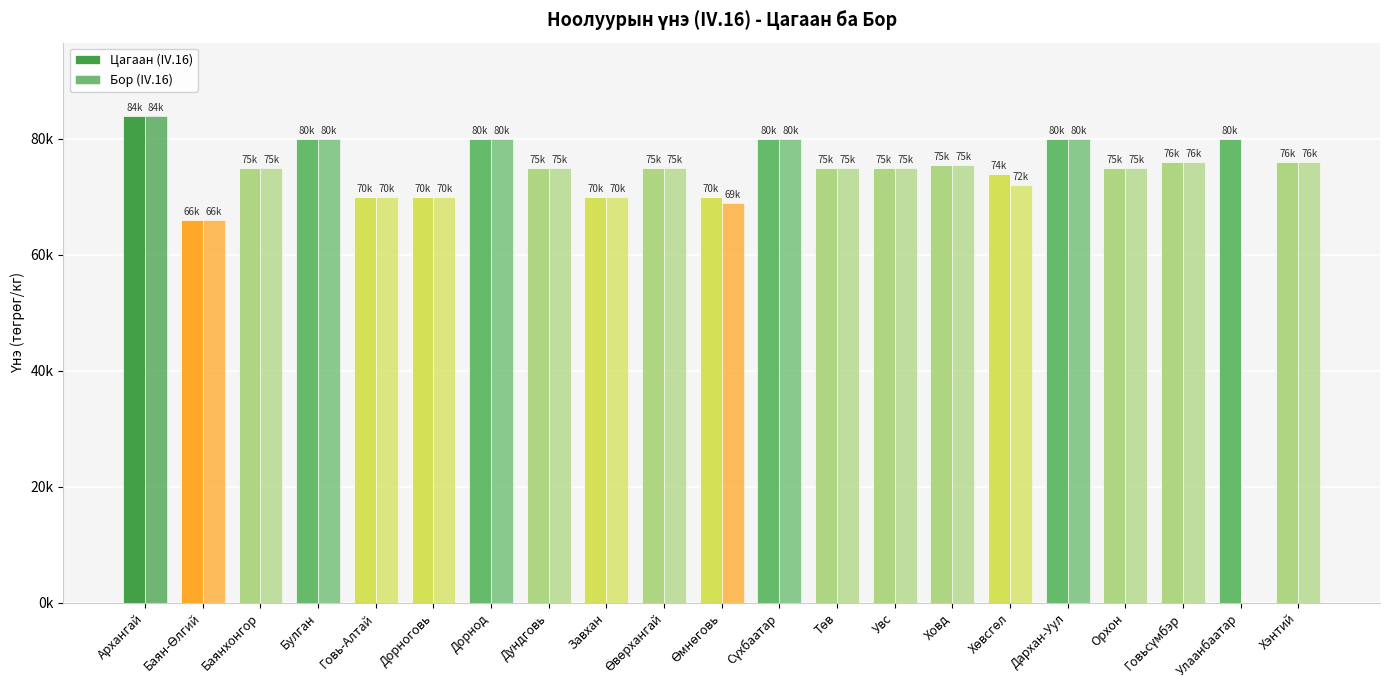

At which label does Бор (IV.16) reach its peak?

Архангай